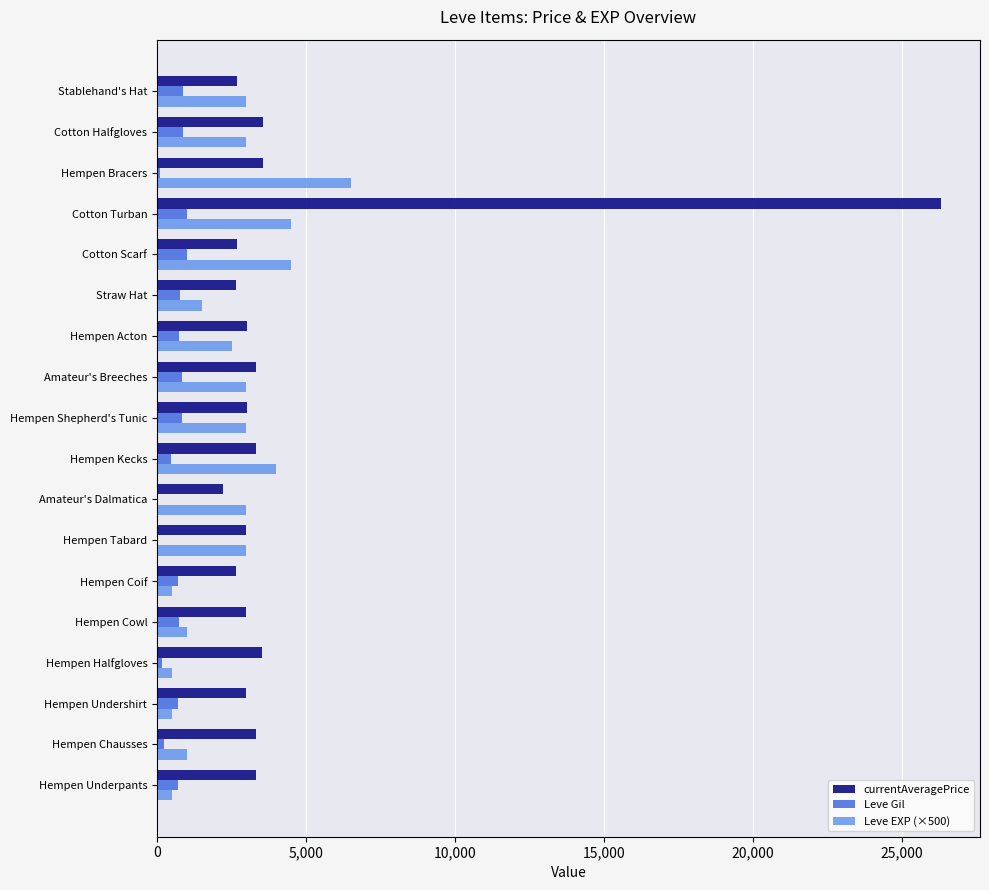

The value of Leve EXP (×500) at Cotton Turban is 4500. True or false?

True